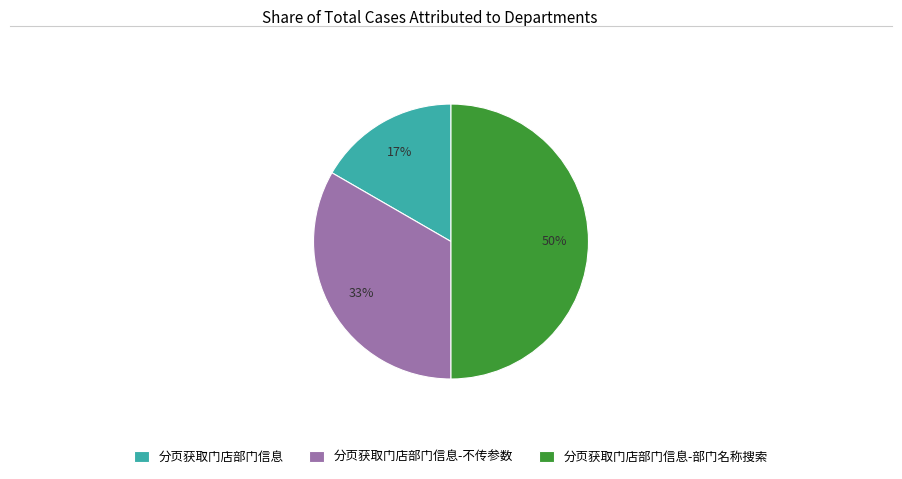

How many segments does this pie chart have?

3